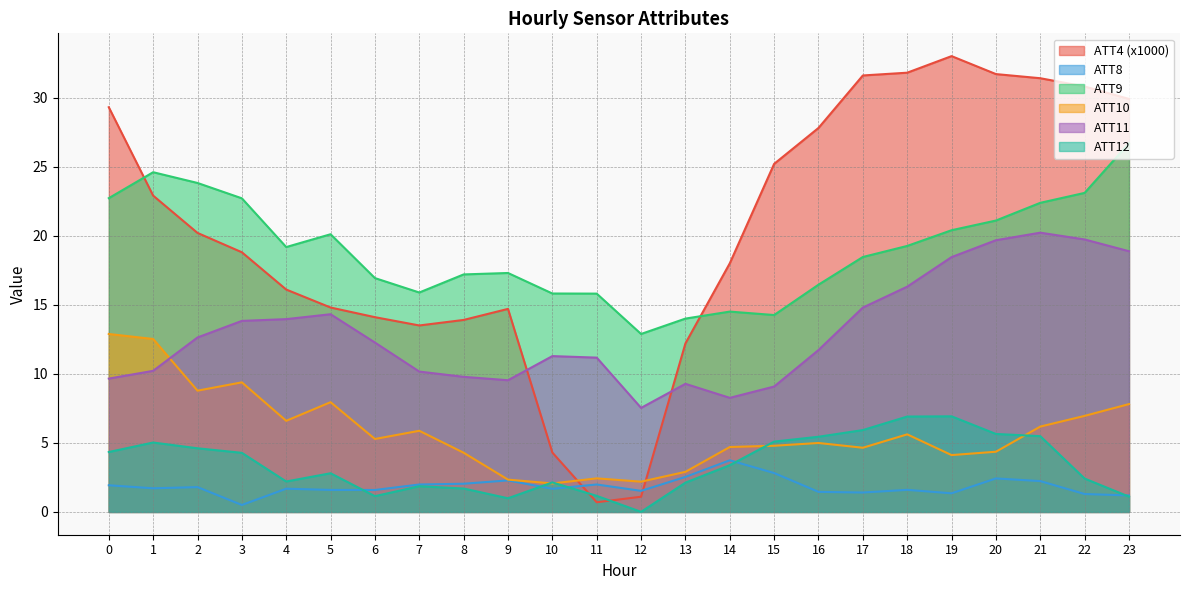

What is the spread (max minus min) of values at 17?

30.2